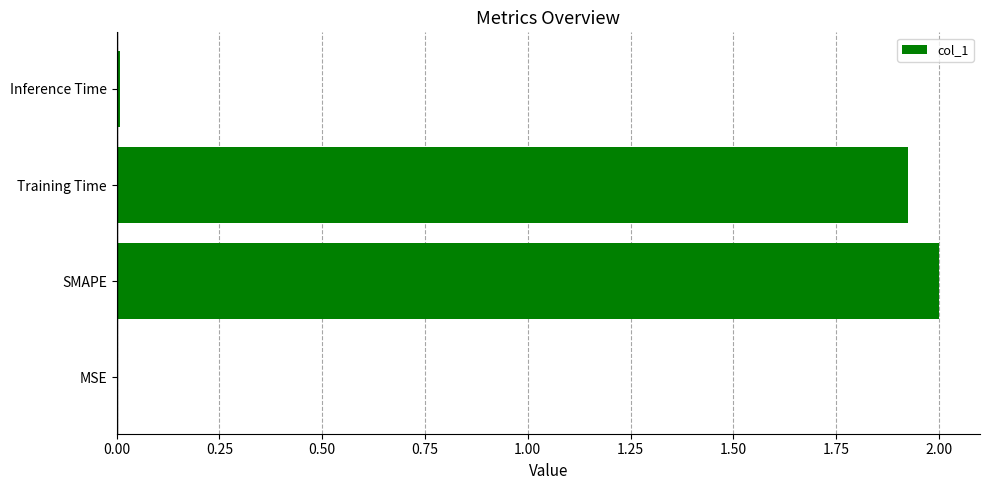

What is the sum of all values?

3.9